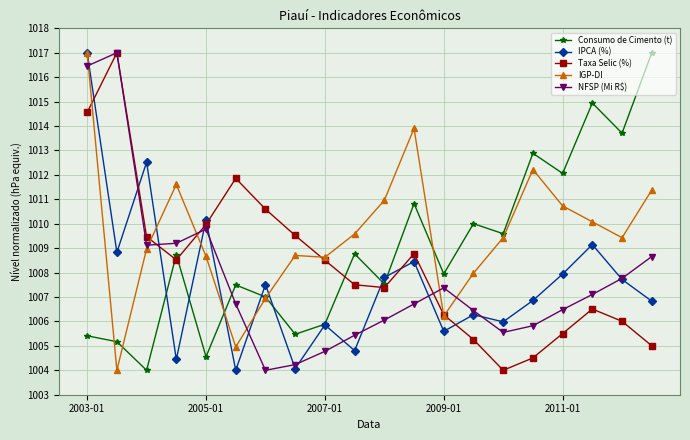

True or false: Taxa Selic (%) has more than 0 points higher than both neighbors.

True